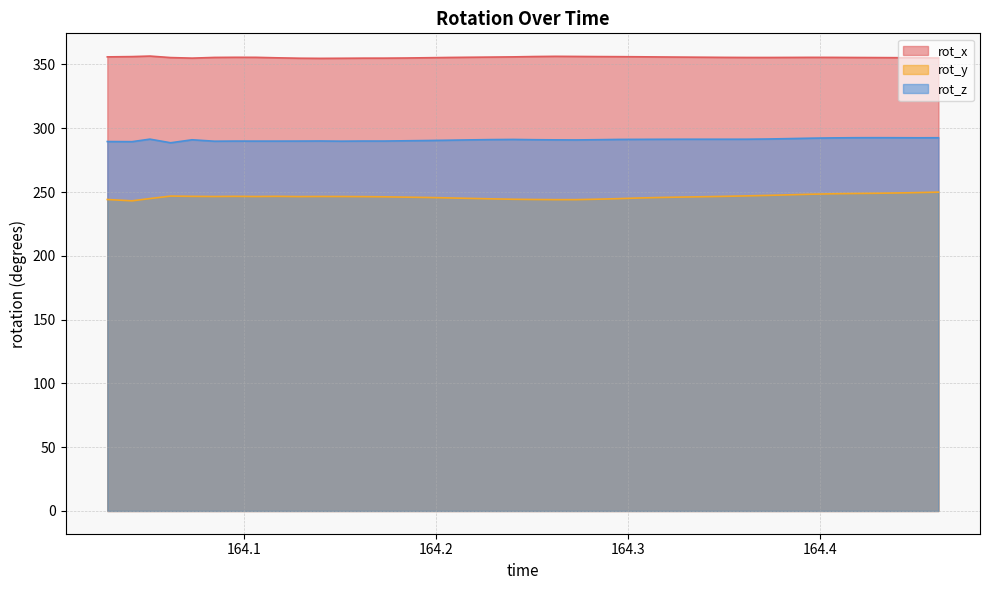

Rank the series at 164.273 from lowest to highest value.

rot_y, rot_z, rot_x